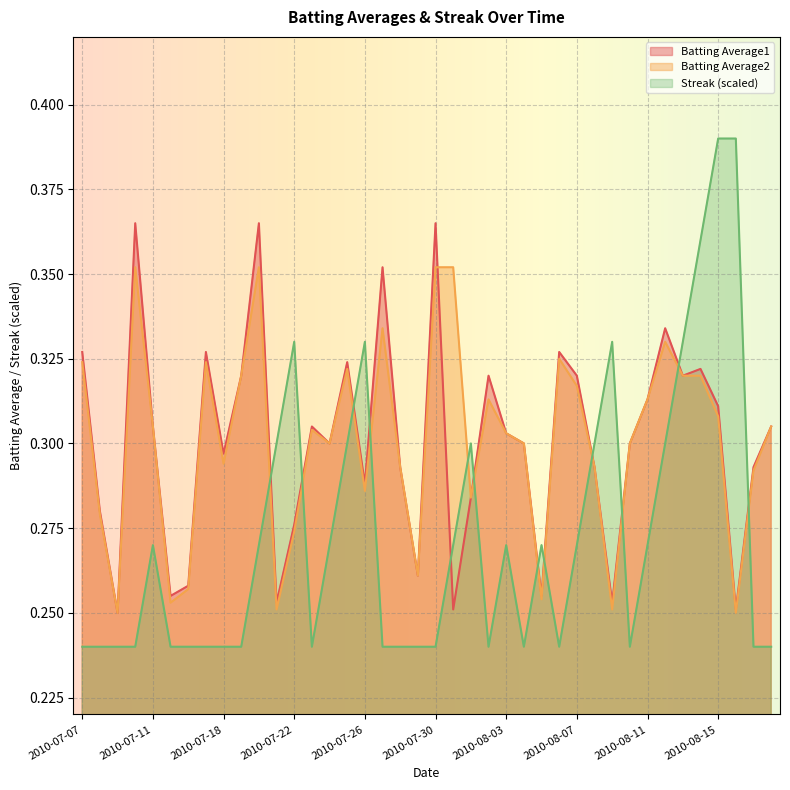

How many interior local peaks does the Streak series have?

7